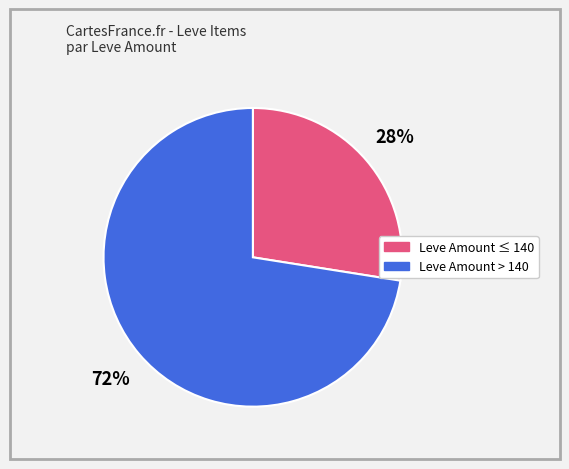

To the nearest percent, what is the average slice percentage?

50%